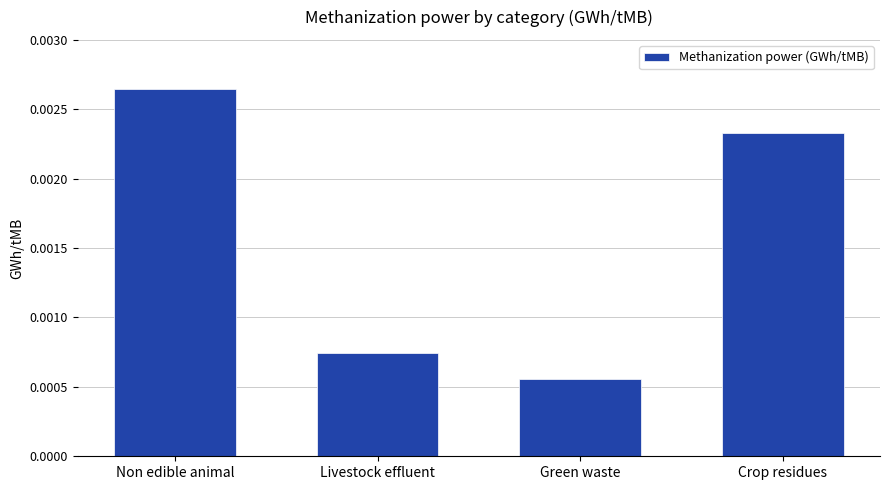

Rank the categories by value from lowest to highest.

Green waste, Livestock effluent, Crop residues, Non edible animal